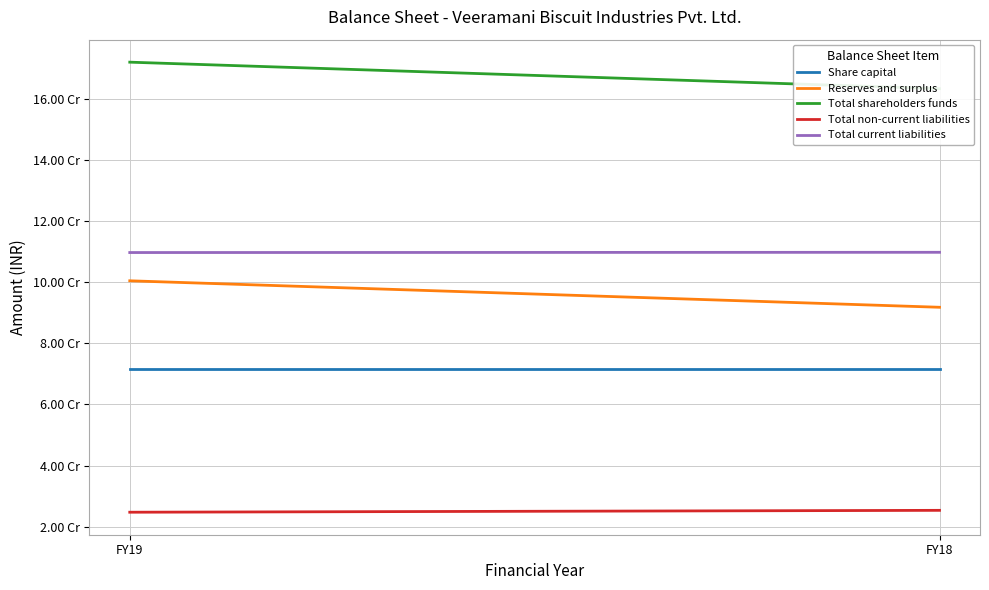

At which category does the chart reach its peak across all series?

FY19